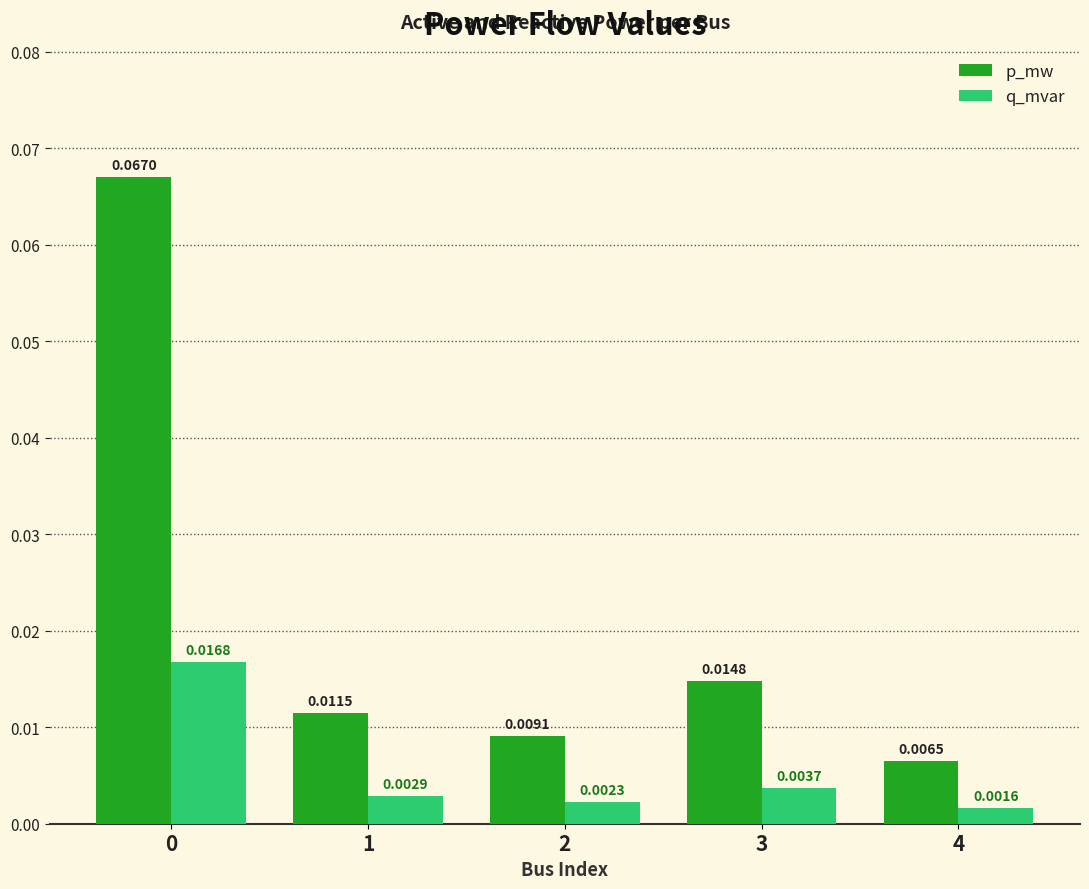

Which series changed the most between 2 and 4?

p_mw